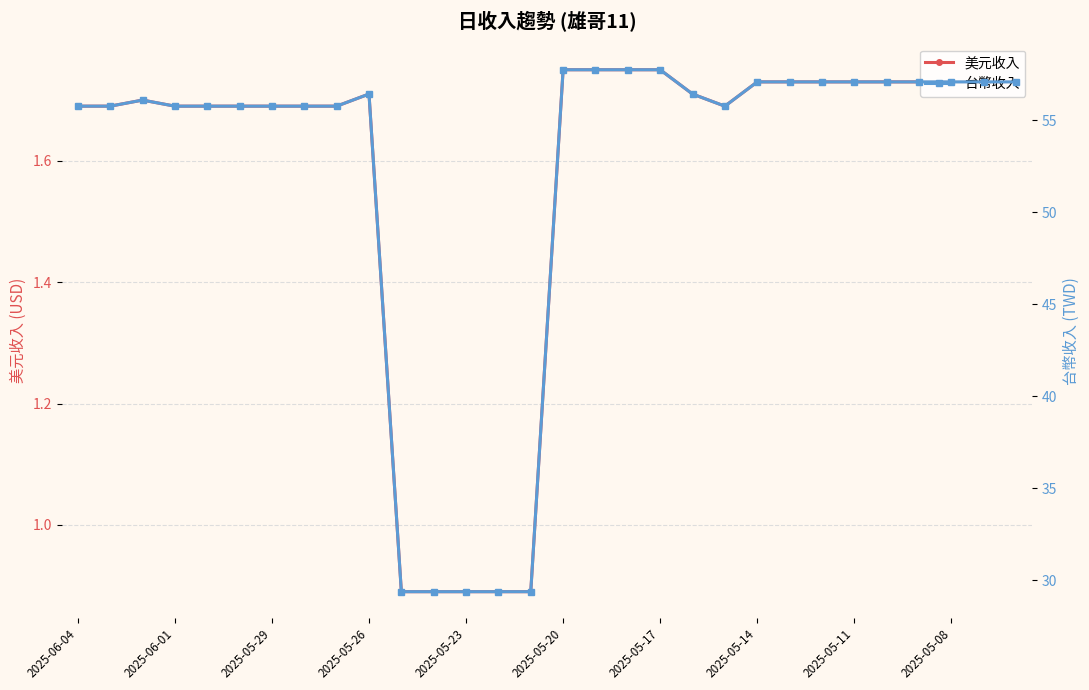

True or false: 台幣收入 and 美元收入 cross at least once.

False